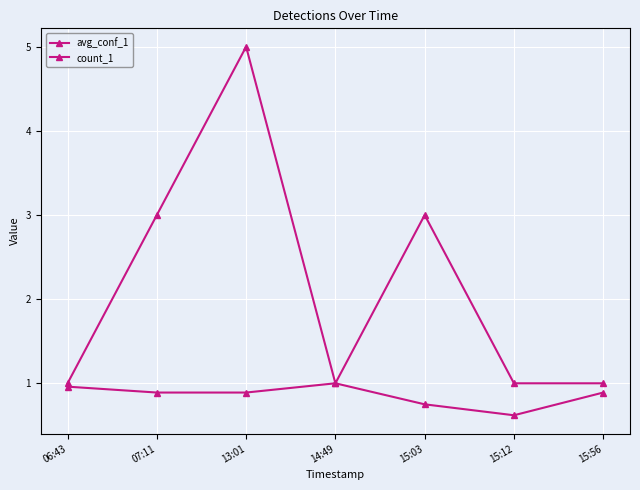

Is this an area chart (filled region under the line)?

No